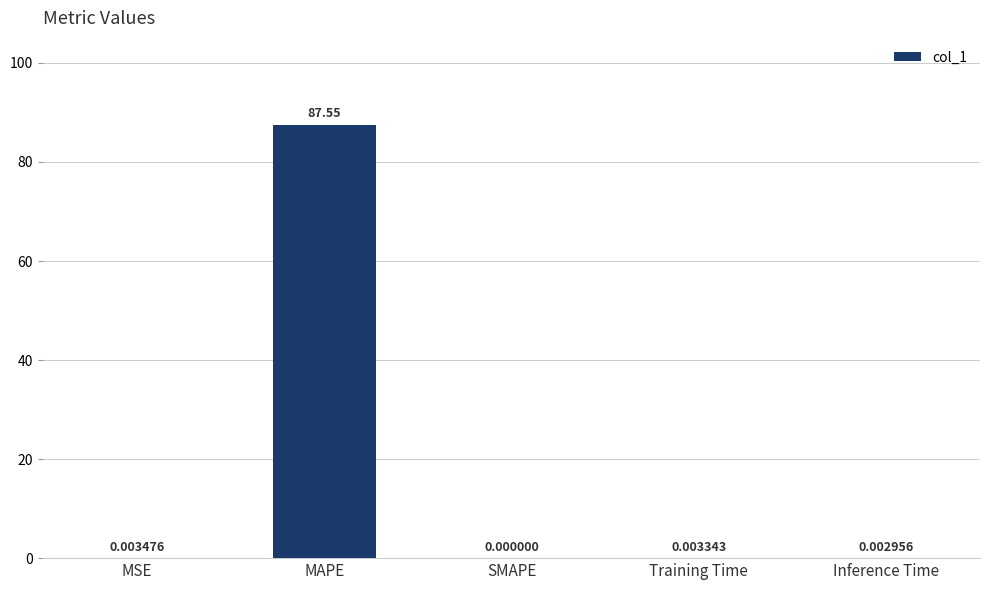

Which category has the highest value across all series?

MAPE